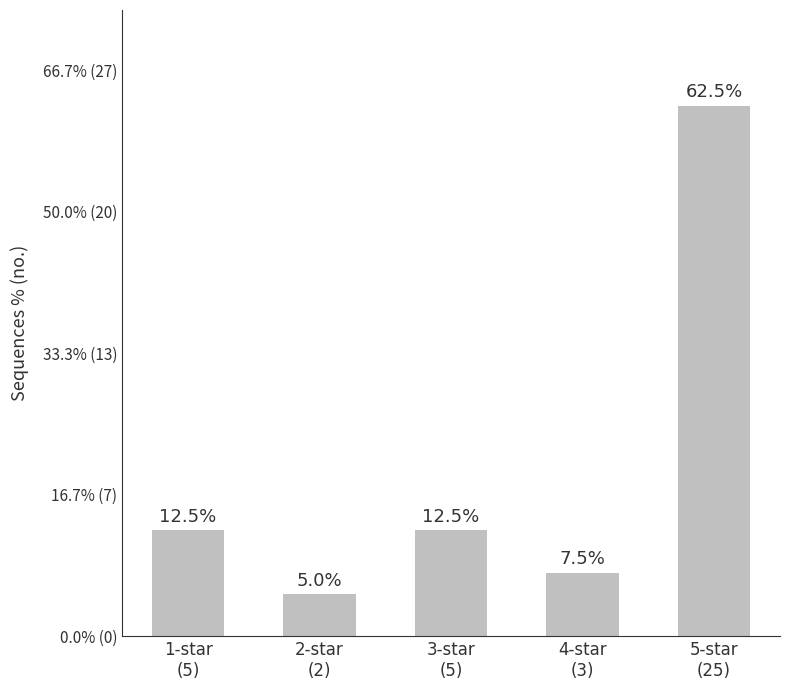

Rank the categories by value from highest to lowest.

5-star
(25), 1-star
(5), 3-star
(5), 4-star
(3), 2-star
(2)